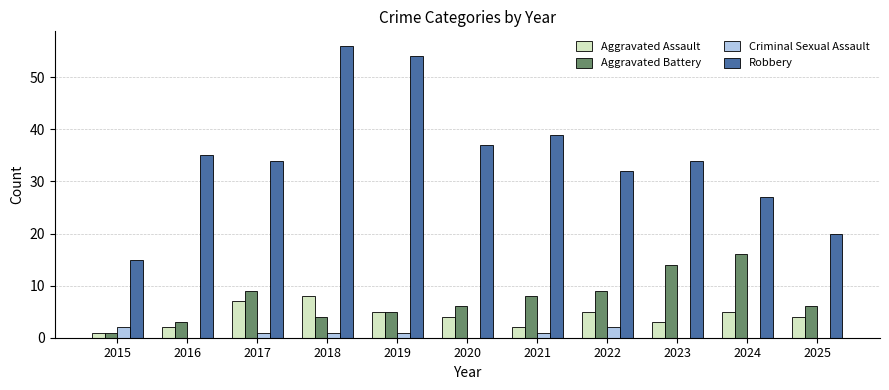

What is the sum of all Criminal Sexual Assault values?

8